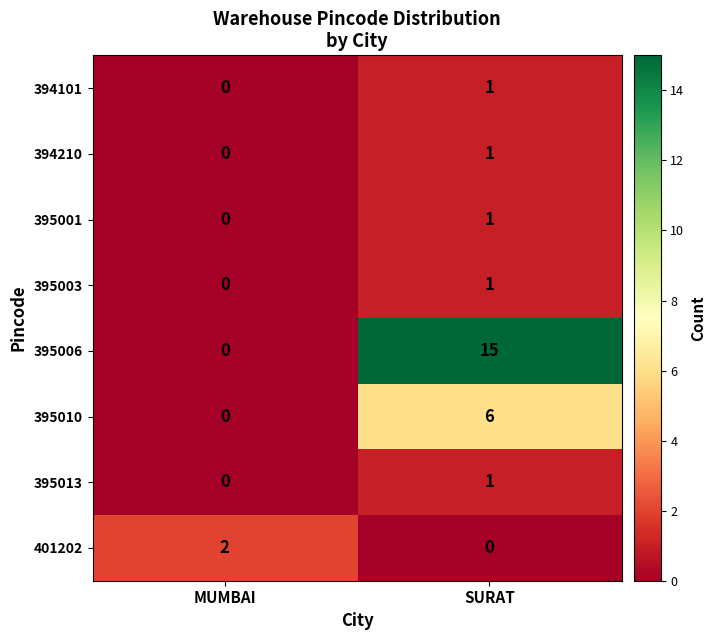

Count the number of categories in the chart.

2